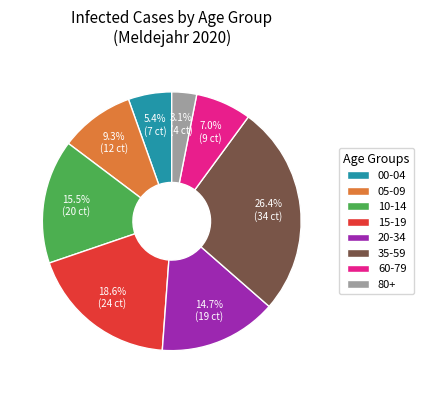

Which slice is the largest?

35-59